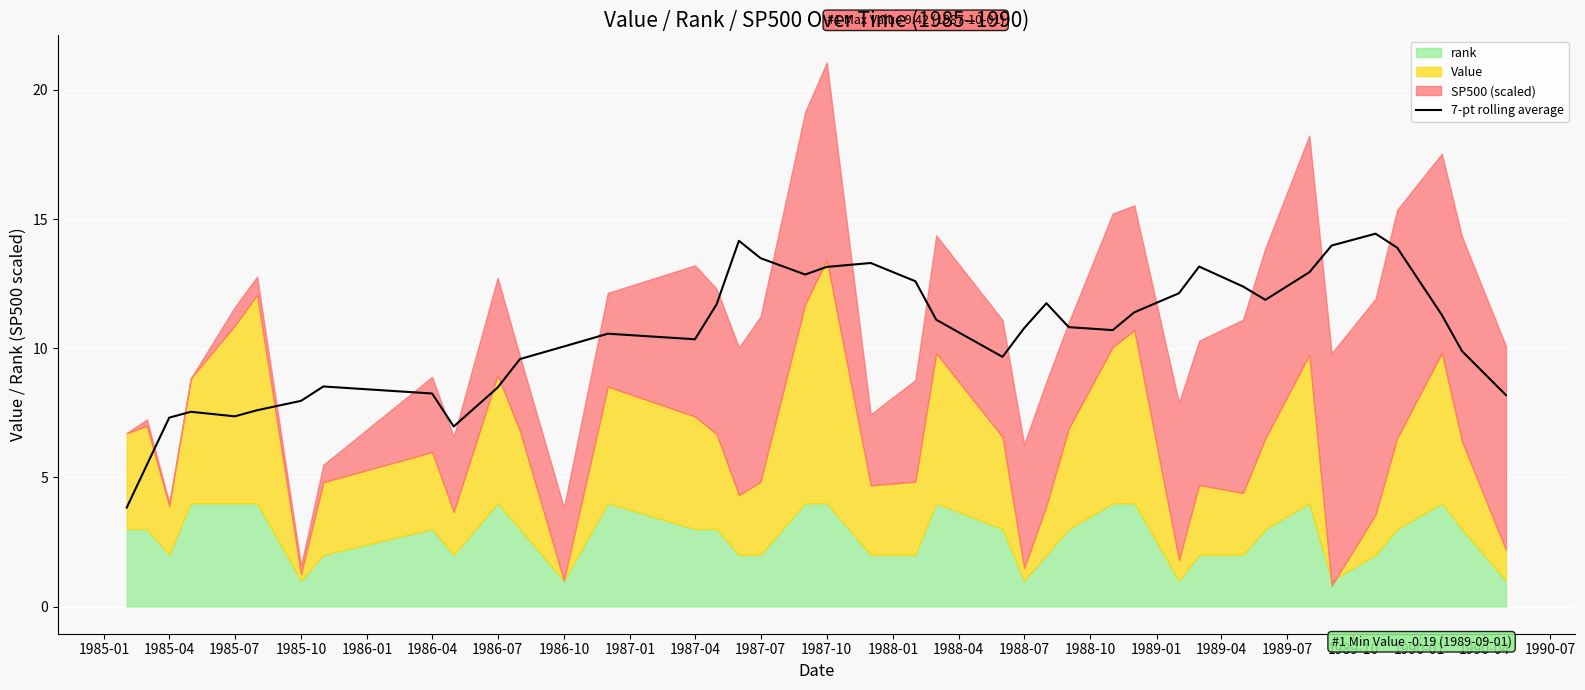

True or false: 7-pt rolling average has a value of 3.8 at 1985-07.

False